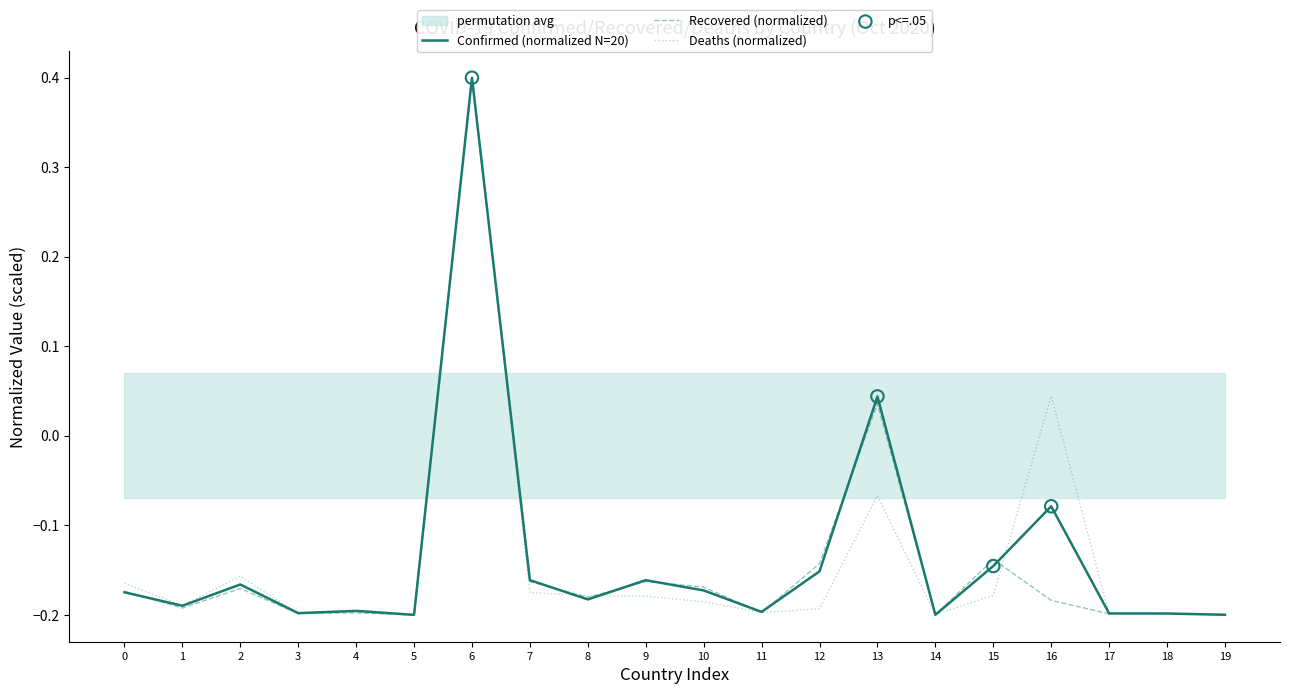

What is the total value across all series at 12?

-0.5